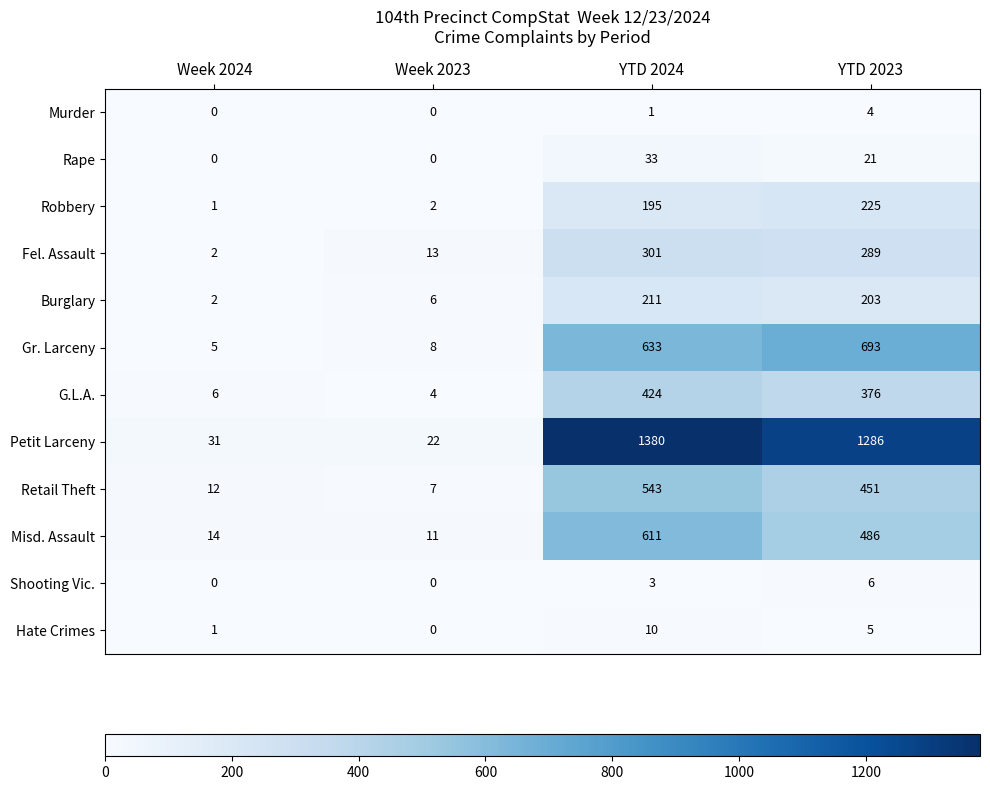

How many categories are shown in the chart?

4